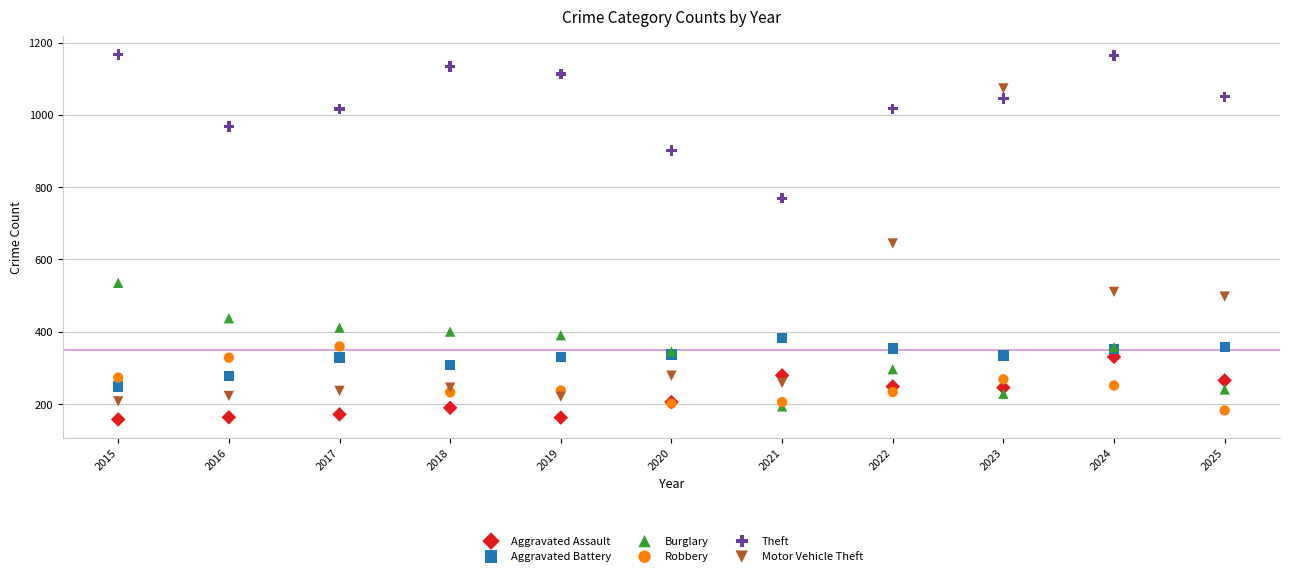

What is the X range (max minus min) for the scatter plot?

10